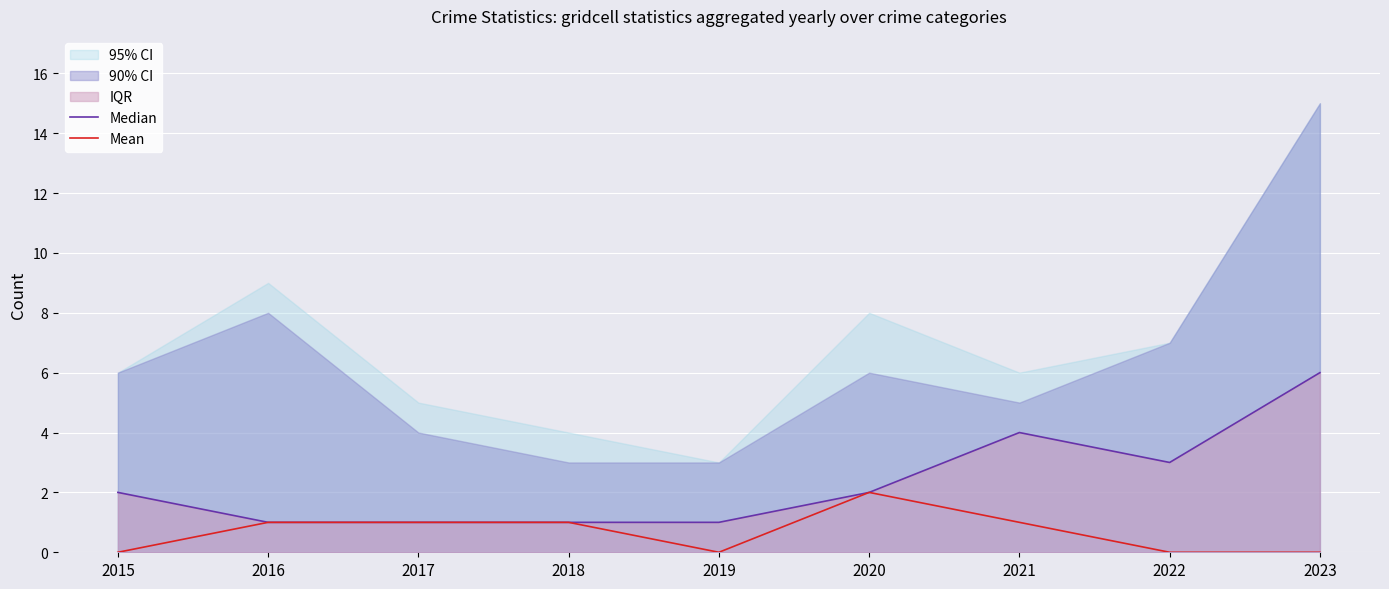

What is the spread (max minus min) of values at 2015?

2